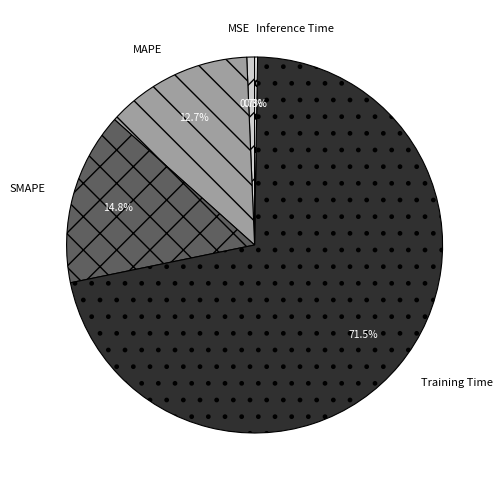

Is there a majority slice in this chart?

Yes